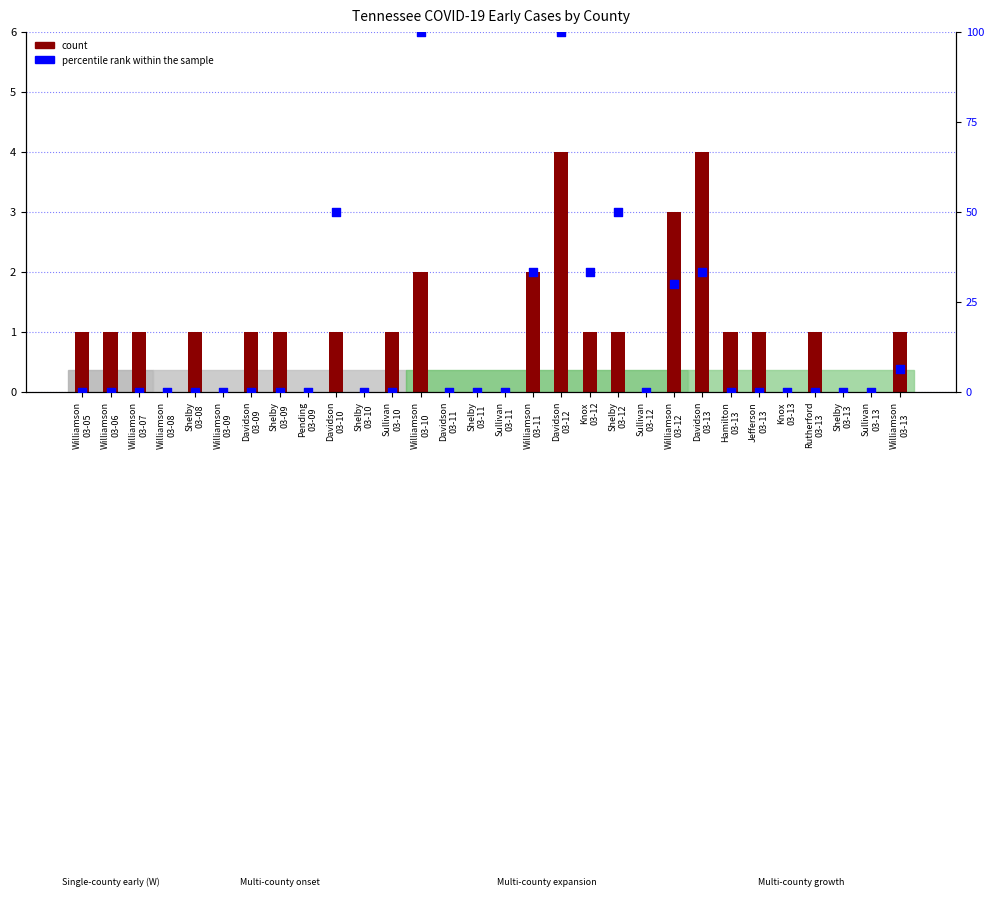

Which series reaches the minimum Y coordinate?

count